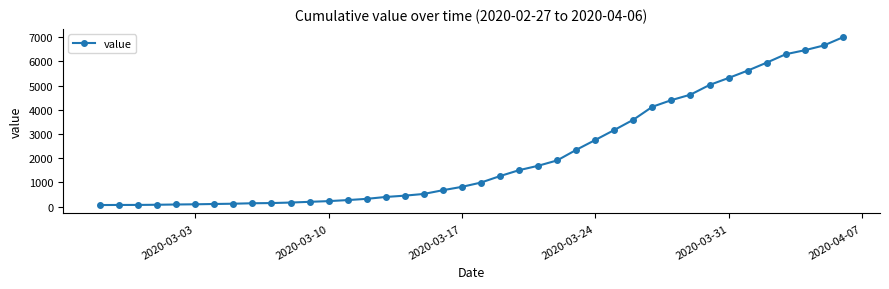

What is the greatest value displayed?

6995